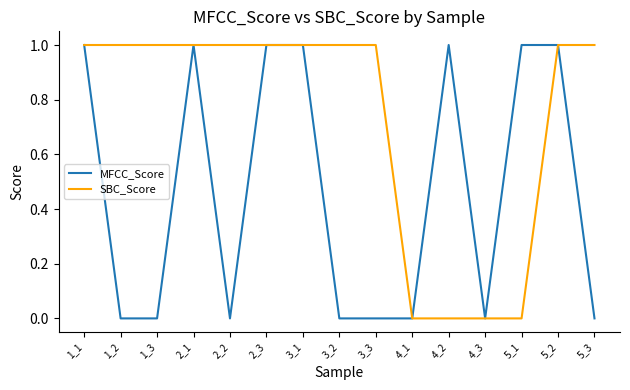

What are all the series names shown in the legend?

MFCC_Score, SBC_Score